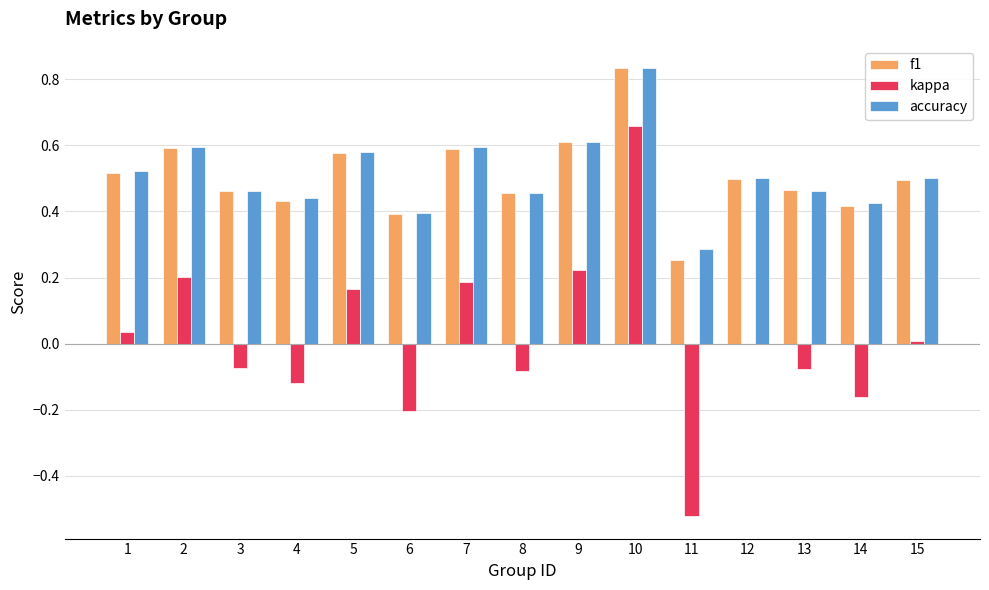

What is the sum of all f1 values?

7.6